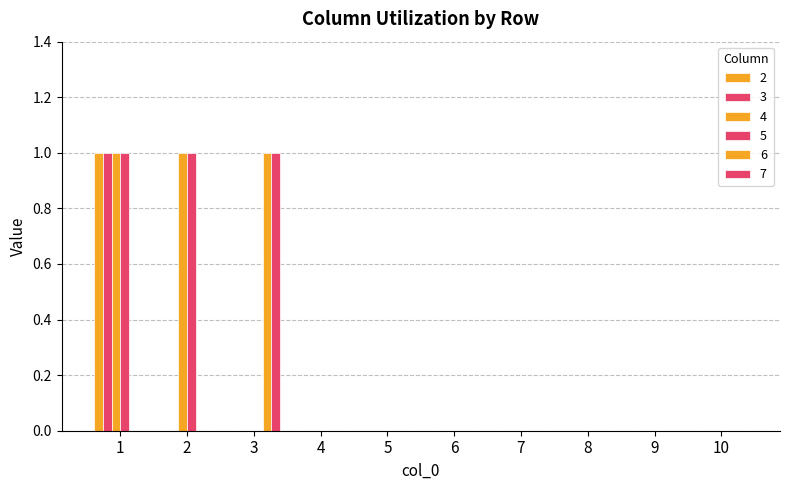

Count the number of data series in this chart.

6